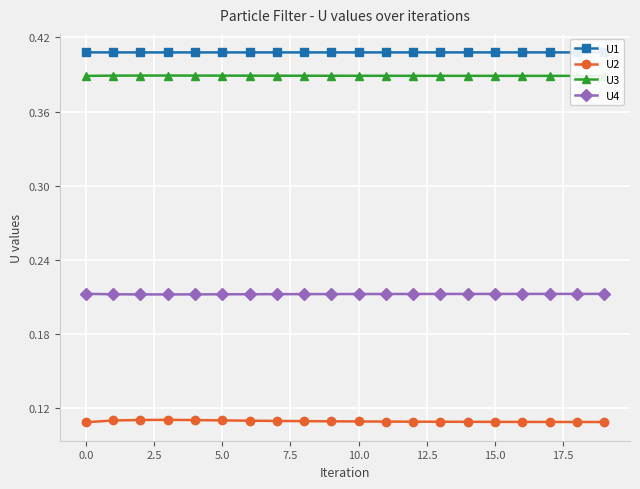

What is the sum of all U4 values?

4.2